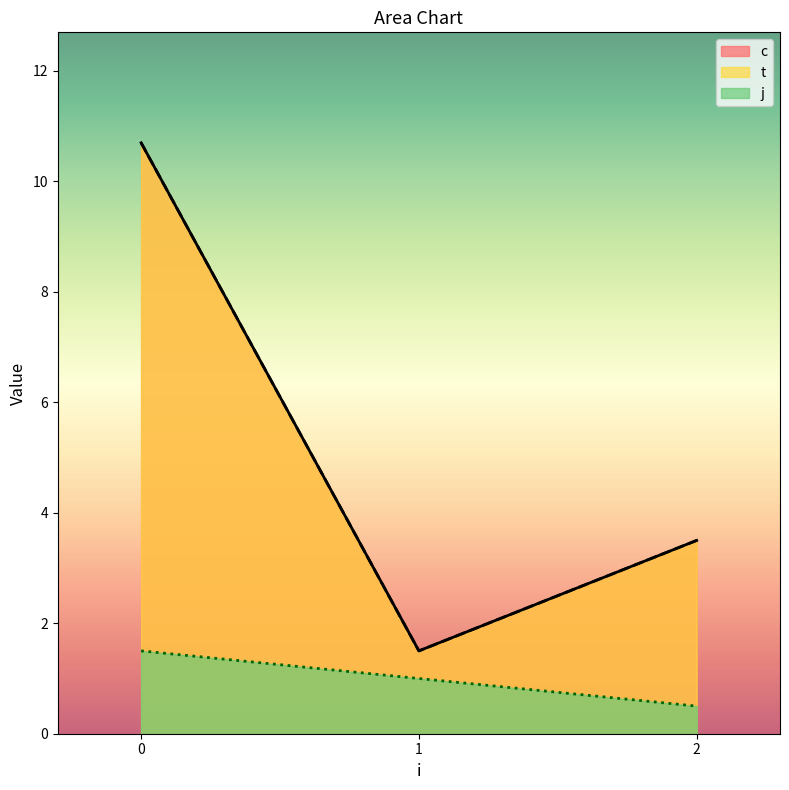

True or false: j and t cross at least once.

False